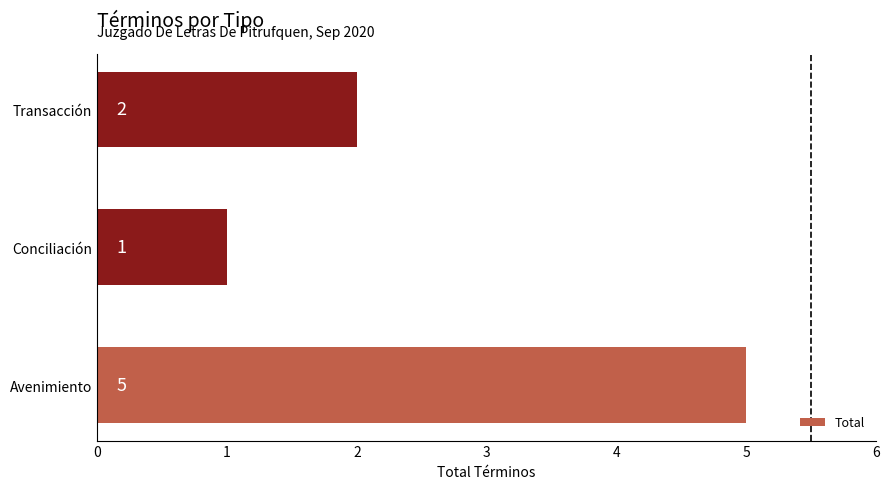

What is the difference between the values at Transacción and Avenimiento?

3